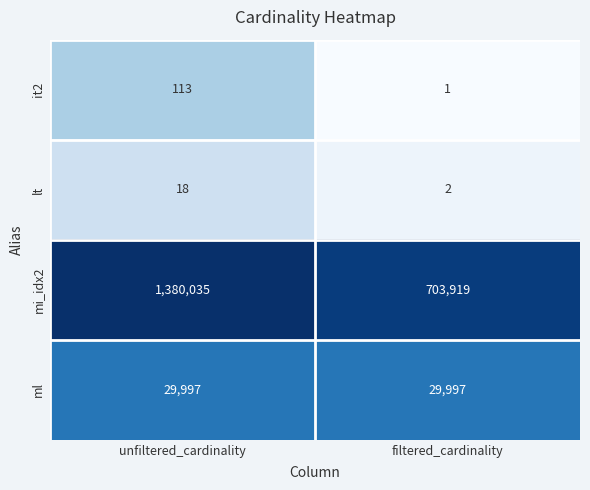

Count the number of data series in this chart.

4